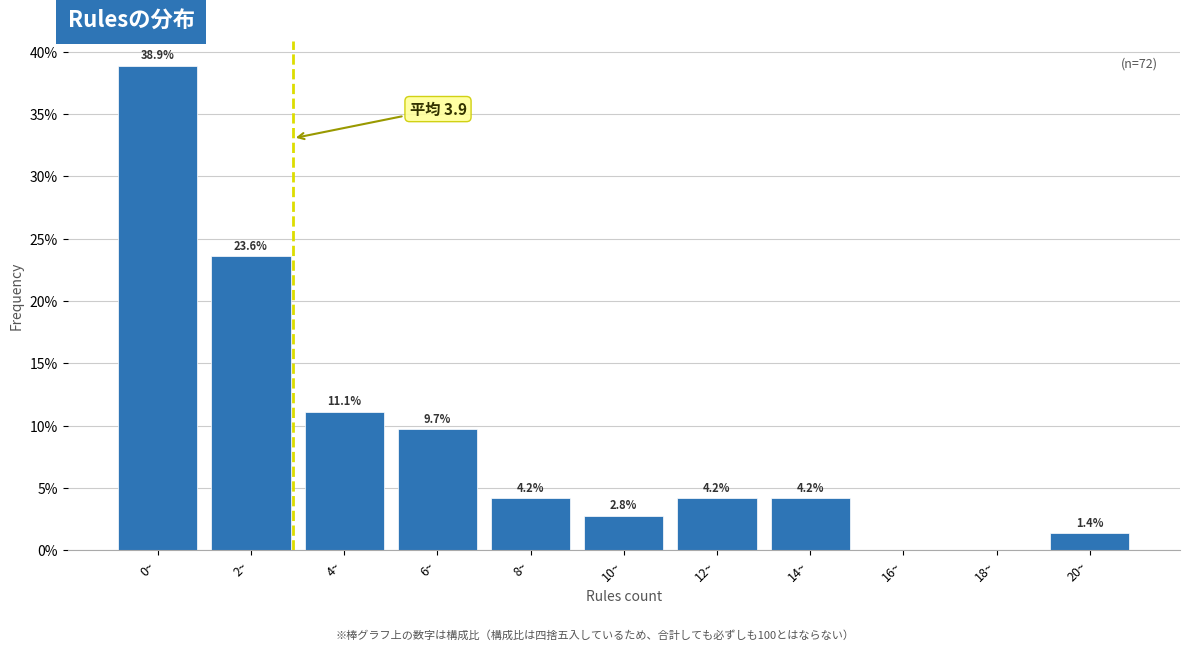

Reading right to left, list all the values displayed in this chart.

20~=1.4	18~=0.0	16~=0.0	14~=4.2	12~=4.2	10~=2.8	8~=4.2	6~=9.7	4~=11.1	2~=23.6	0~=38.9